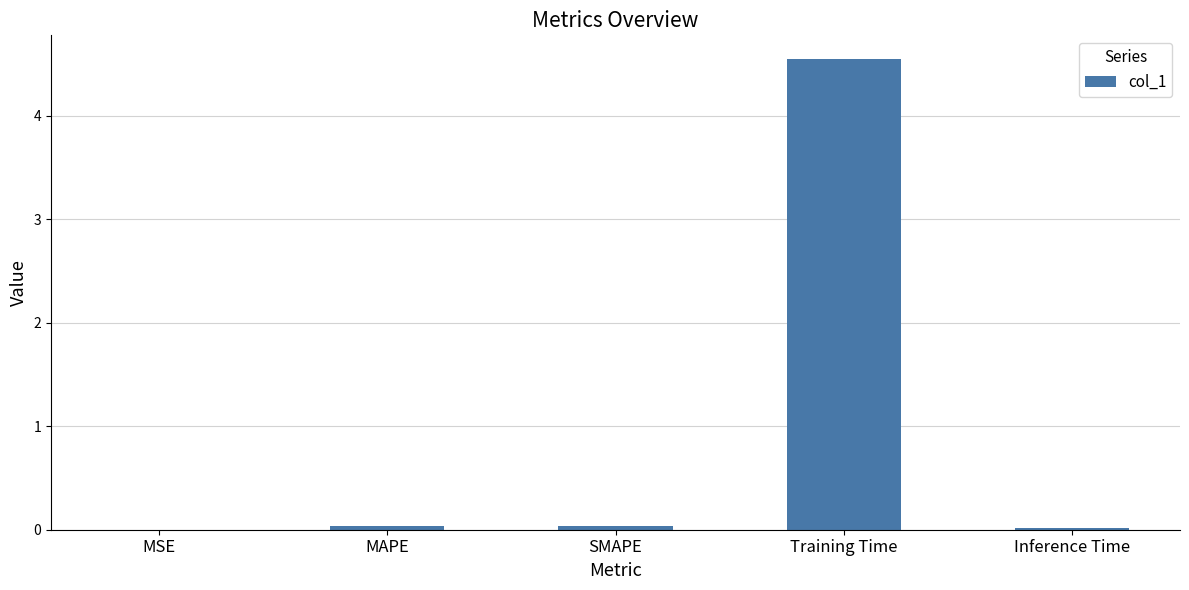

How many categories are shown in the chart?

5